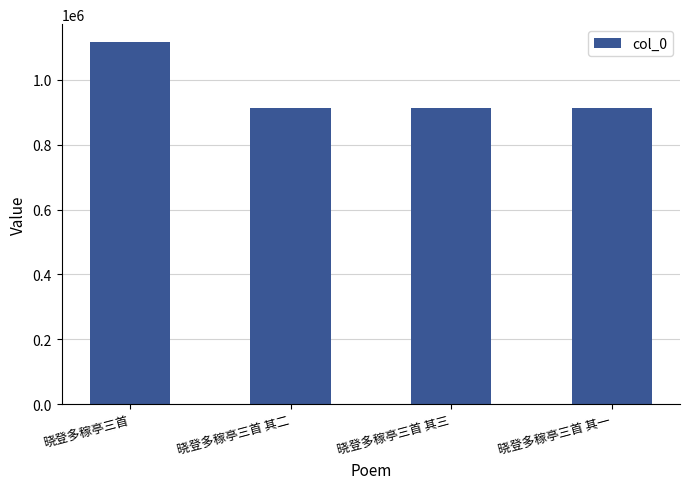

What is the label of the 4th bar from the right?

晓登多稼亭三首